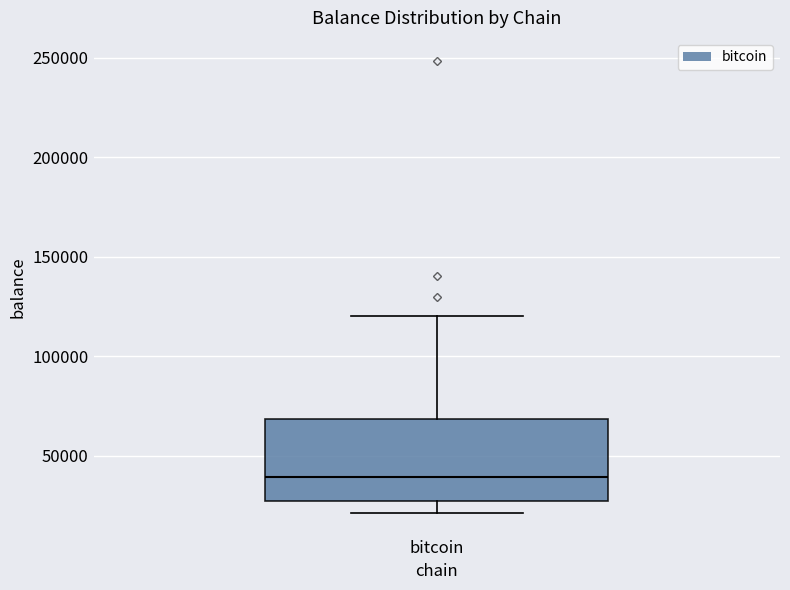

Read this box plot against the y-axis: the position of the median line, the range covered by the box, and the ends of both whiskers. The values are not printed on the chart, so give them approximately, as read against the axis.

median 40000, box 25000 to 70000, whiskers 20000 to 120000